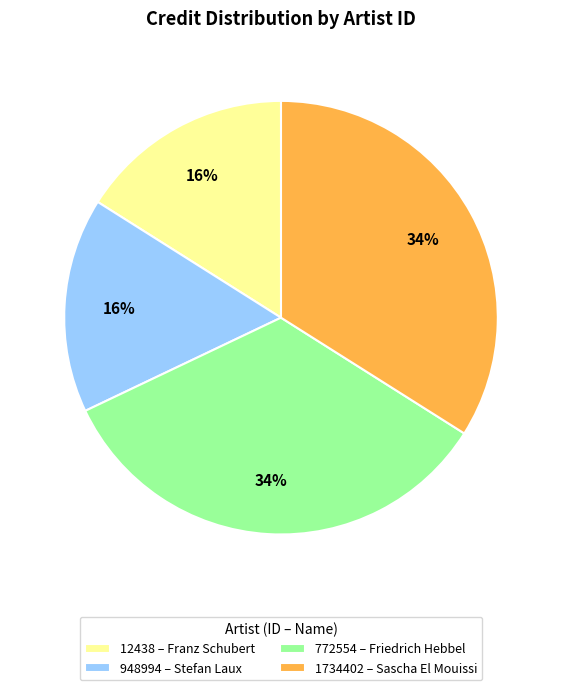

To the nearest percent, what percentage of the pie is 1734402 – Sascha El Mouissi?

34%